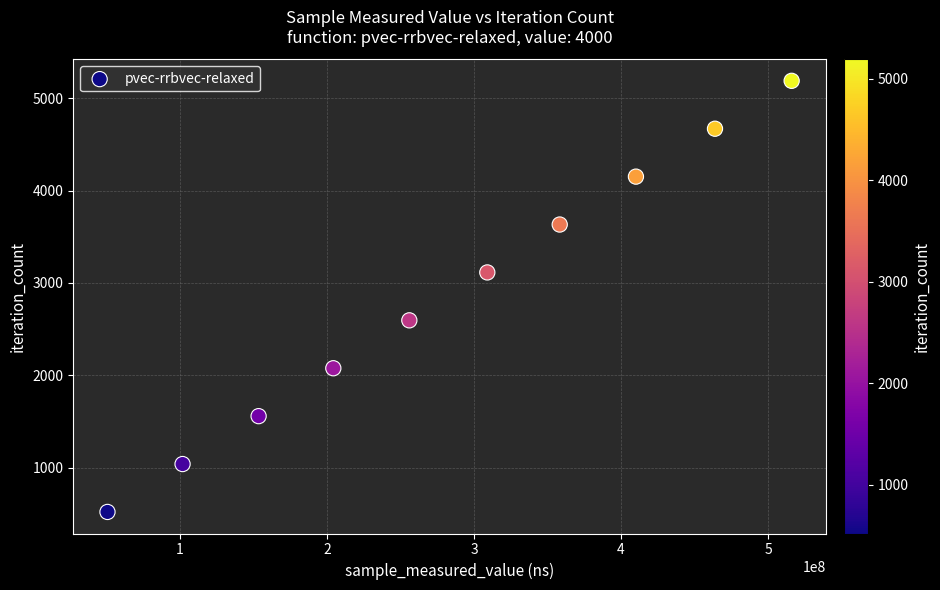

What is the range of Y values (max minus min)?

4671